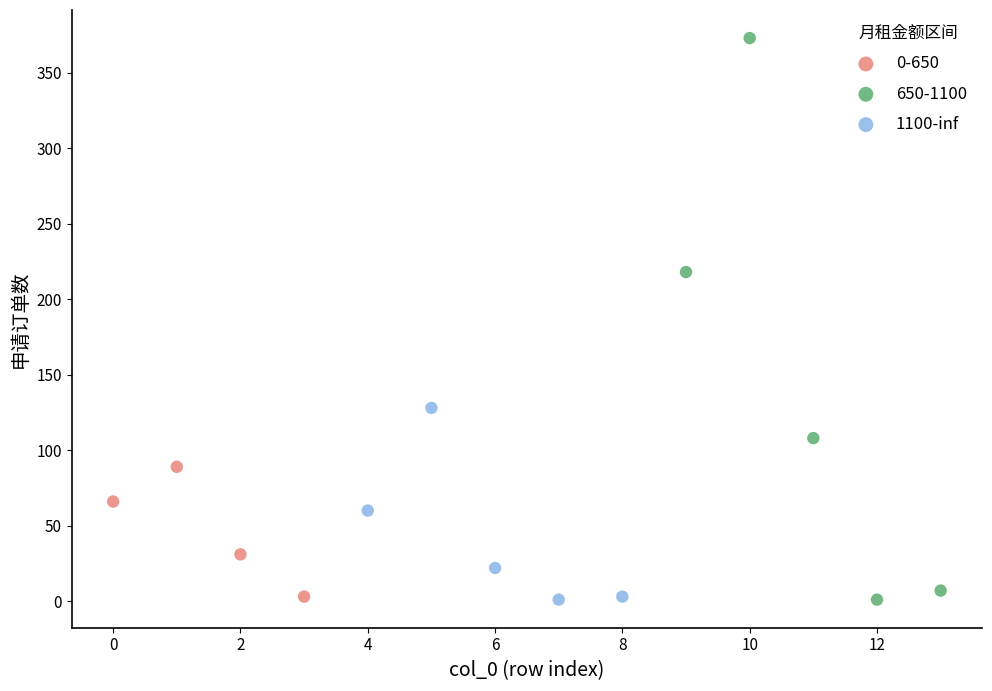

Which series contains the highest Y value?

650-1100